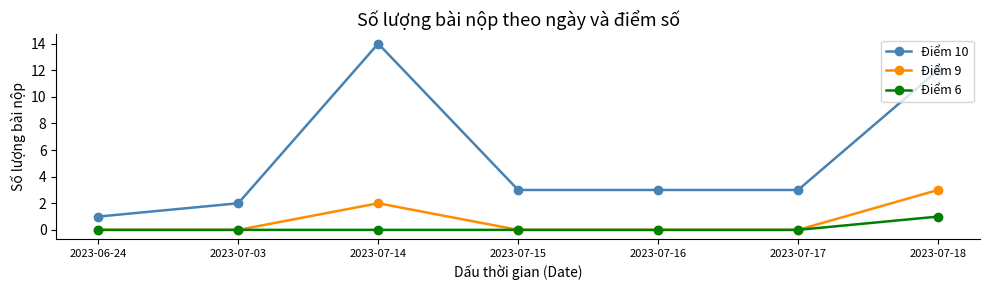

Count the number of categories in the chart.

7